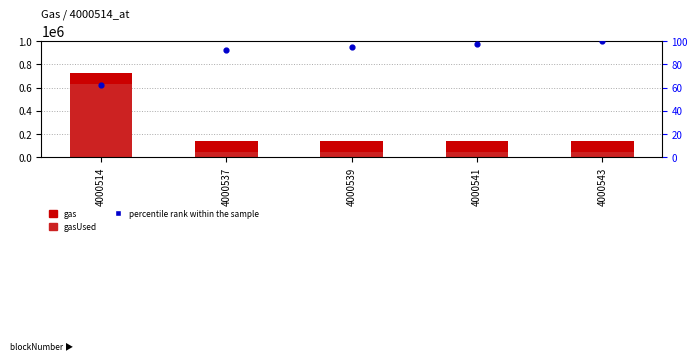

Which series reaches the maximum Y coordinate?

gas